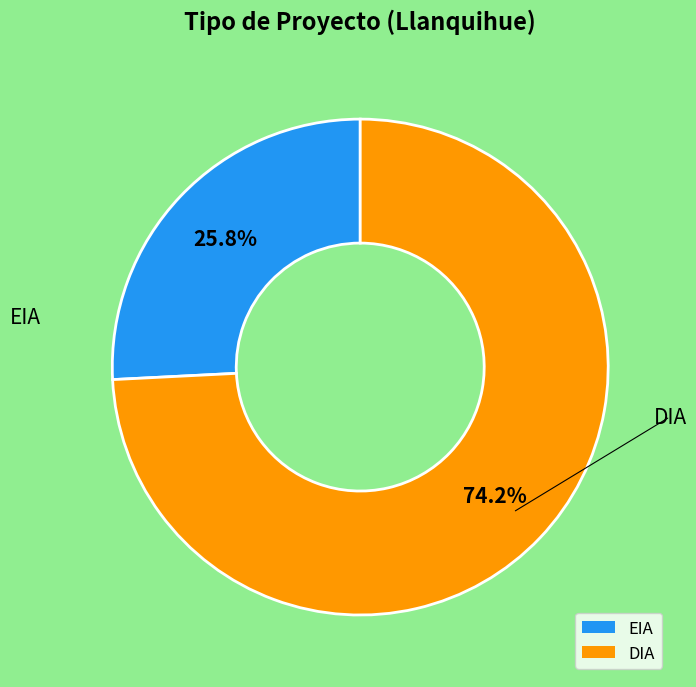

What percentage is the DIA slice, to the nearest percent?

74%